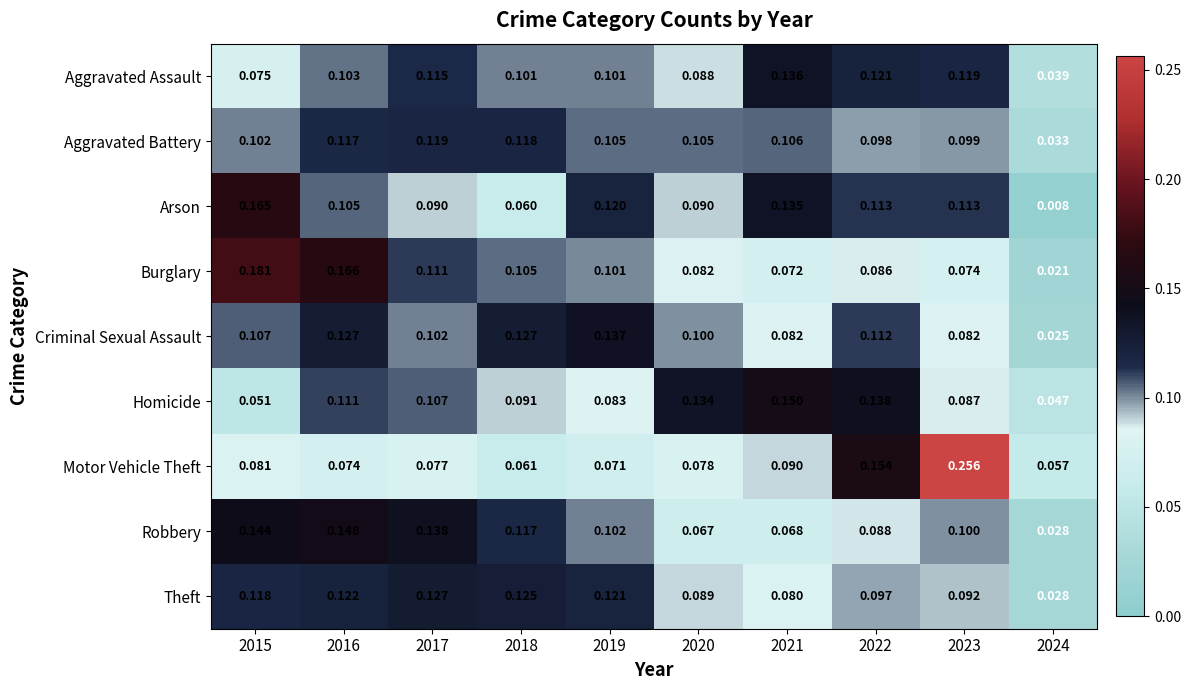

Which series has the widest spread of values?

Motor Vehicle Theft